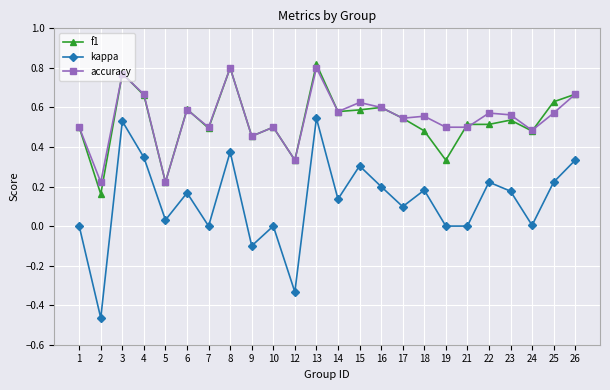

The f1 series shows 0.3 at 18. True or false?

False